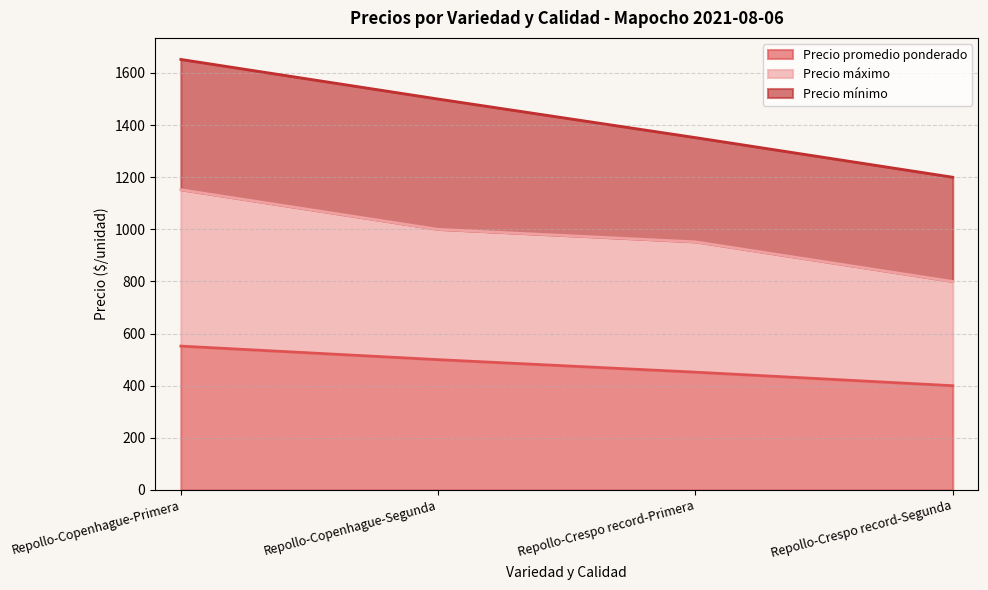

Rank the categories by Precio promedio ponderado value from lowest to highest.

Repollo-Crespo record-Segunda, Repollo-Crespo record-Primera, Repollo-Copenhague-Segunda, Repollo-Copenhague-Primera